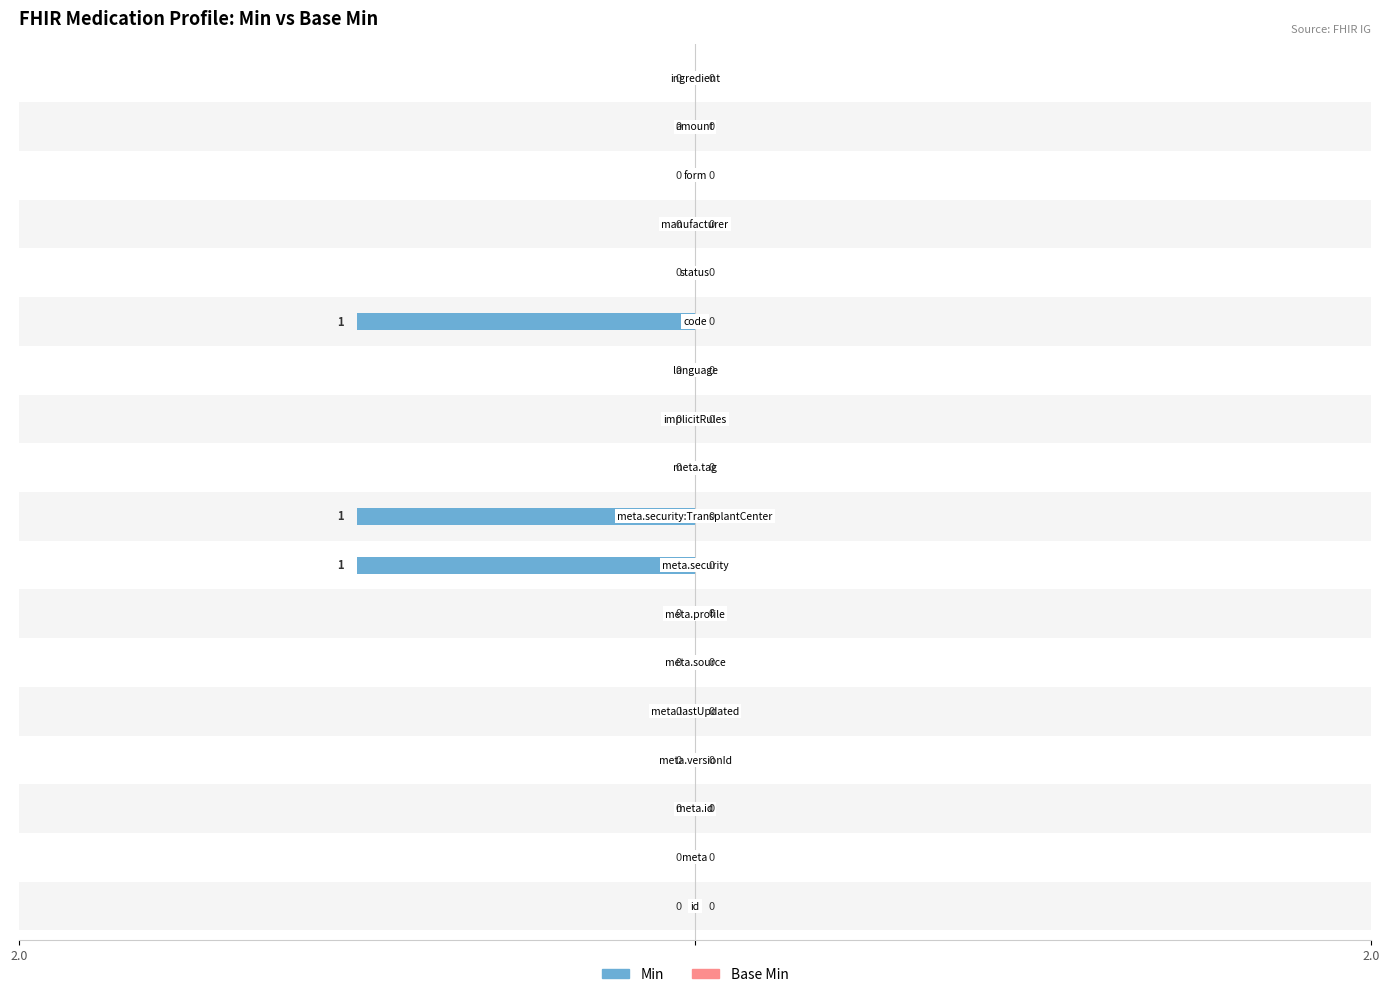

Are the bars horizontal?

Yes